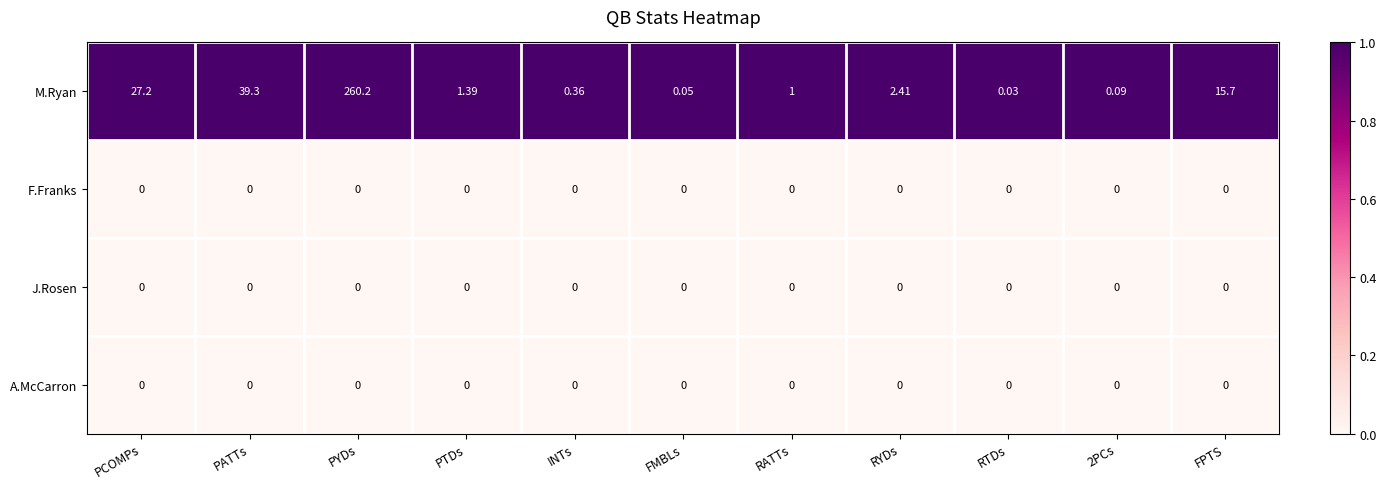

Between PCOMPs and PYDs, which series saw the biggest shift?

M.Ryan